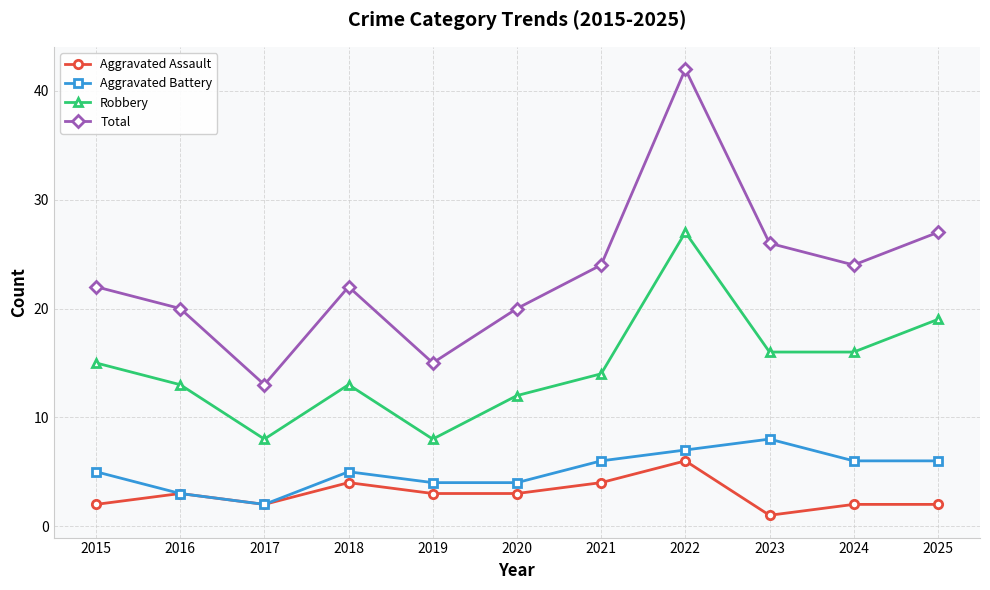

At how many categories does at least one series exceed 17?

9